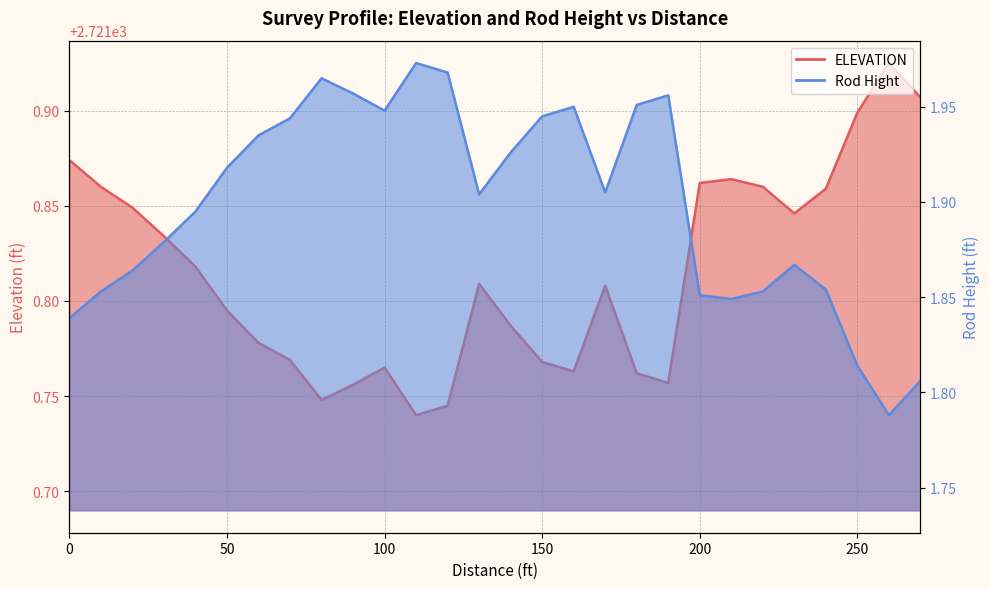

In ELEVATION, how many points are higher than both neighbors (excluding endpoints)?

5